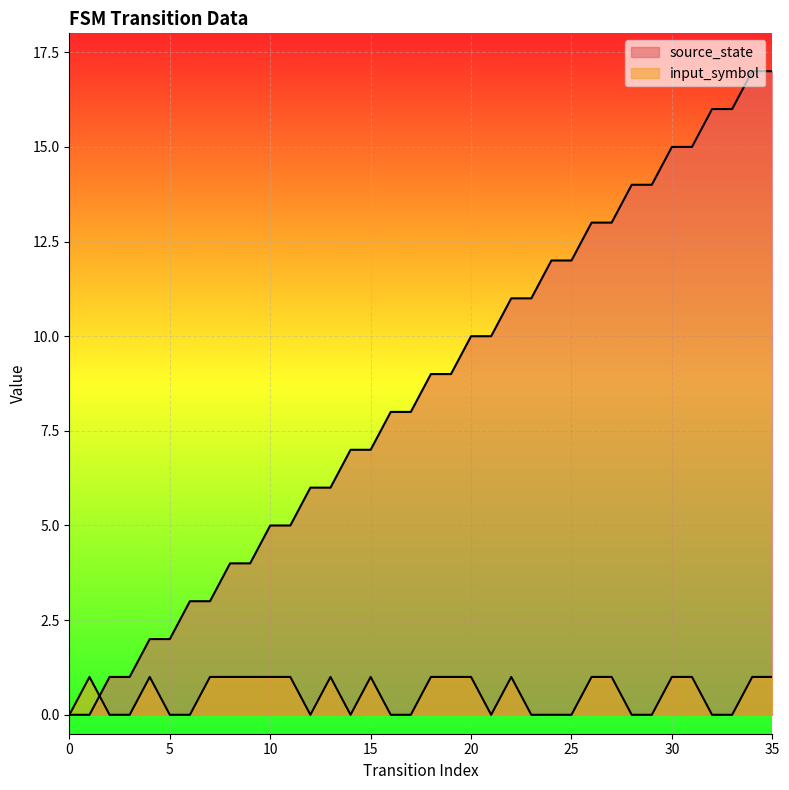

At how many categories does at least one series exceed 1?

32